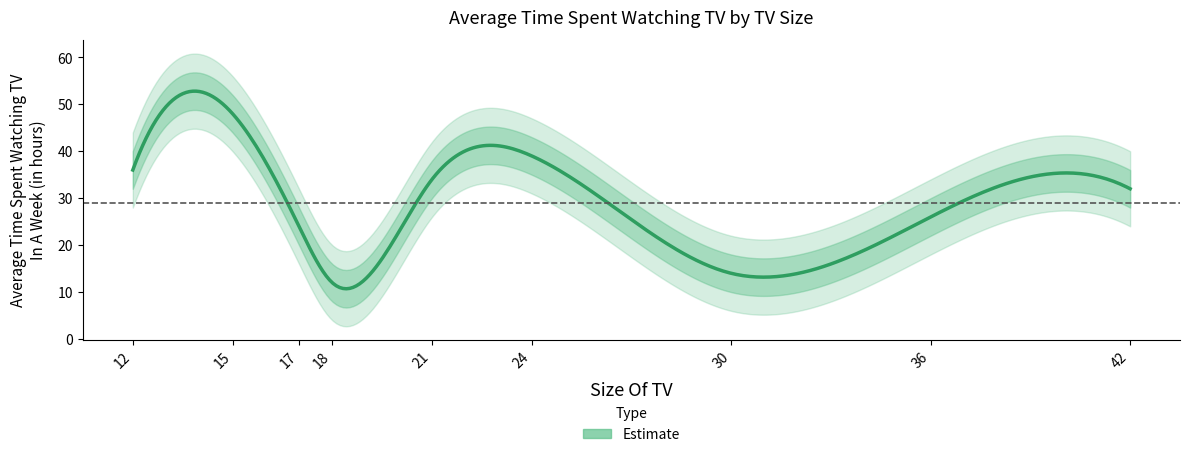

Rank the categories by value from lowest to highest.

18, 30, 17, 36, 42, 21, 12, 24, 15